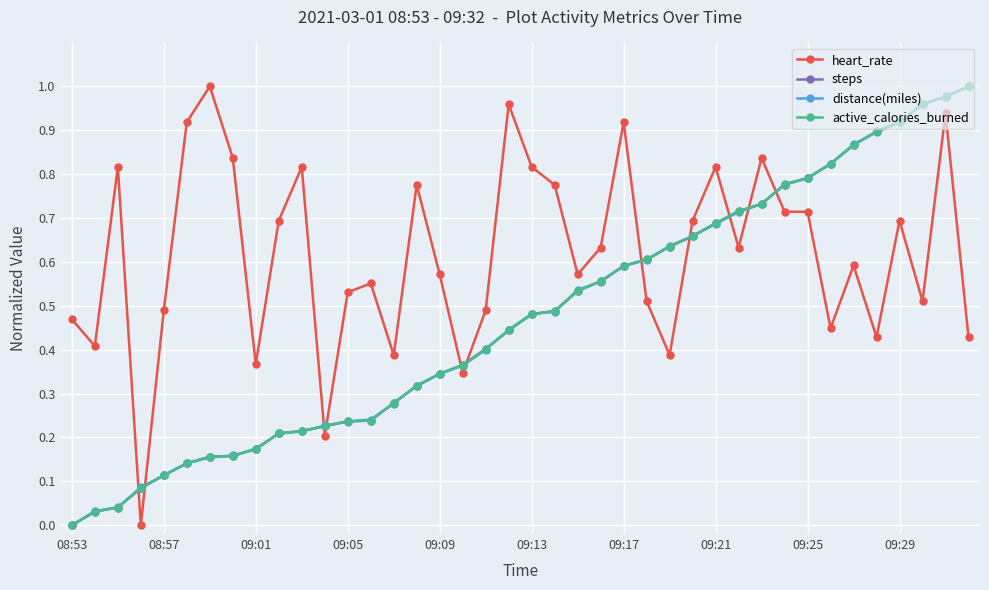

Is this an area chart (filled region under the line)?

No